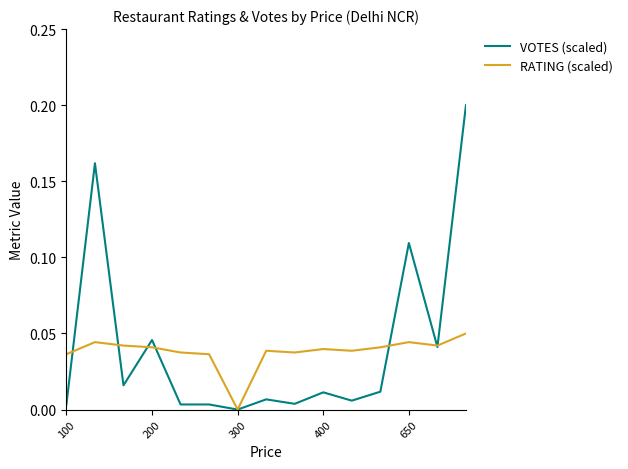

Which series has the largest range (max minus min)?

VOTES (scaled)